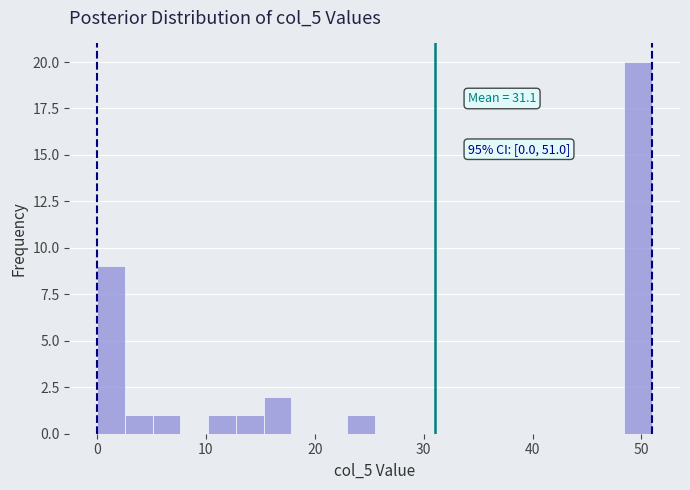

Read against the x-axis, roughly where is the centre of the tallest bar?

50